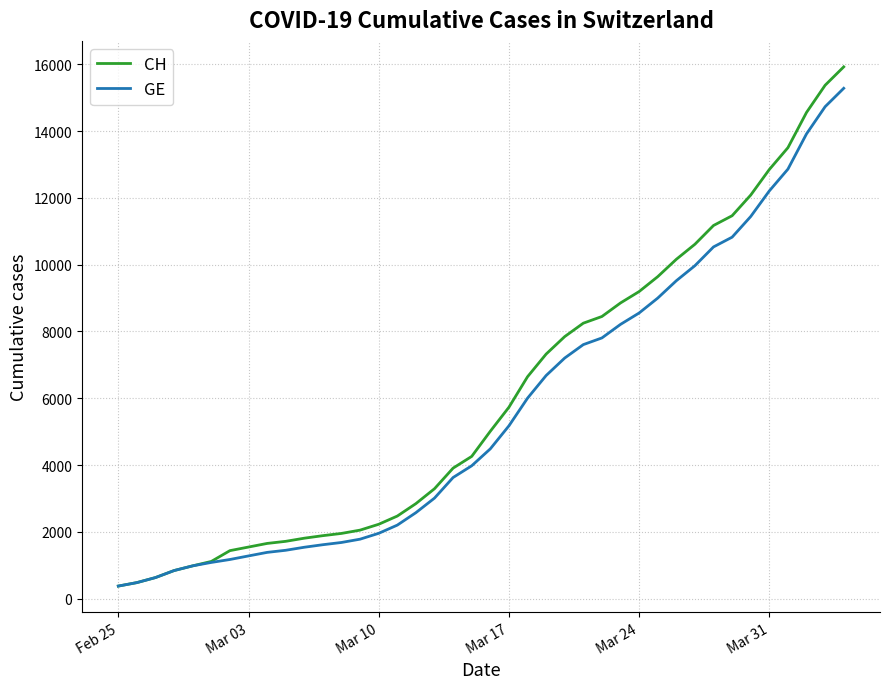

What is the greatest value displayed?

15926